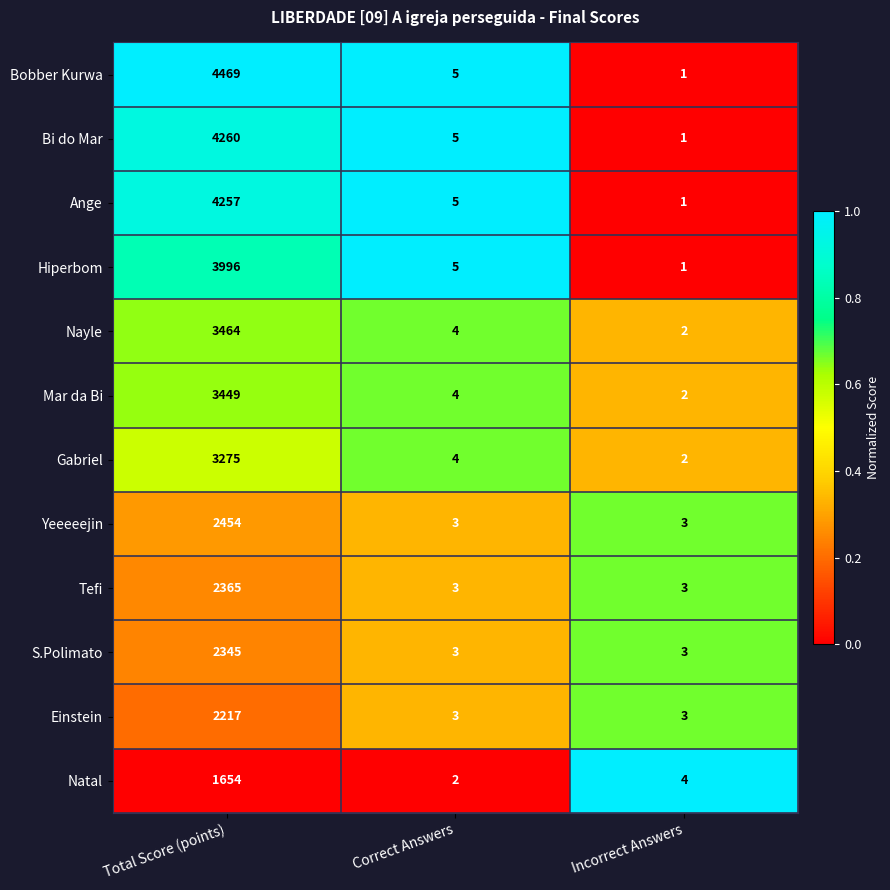

Rank the series by their maximum value, from highest to lowest.

Bobber Kurwa, Bi do Mar, Ange, Hiperbom, Nayle, Mar da Bi, Gabriel, Yeeeeejin, Tefi, S.Polimato, Einstein, Natal